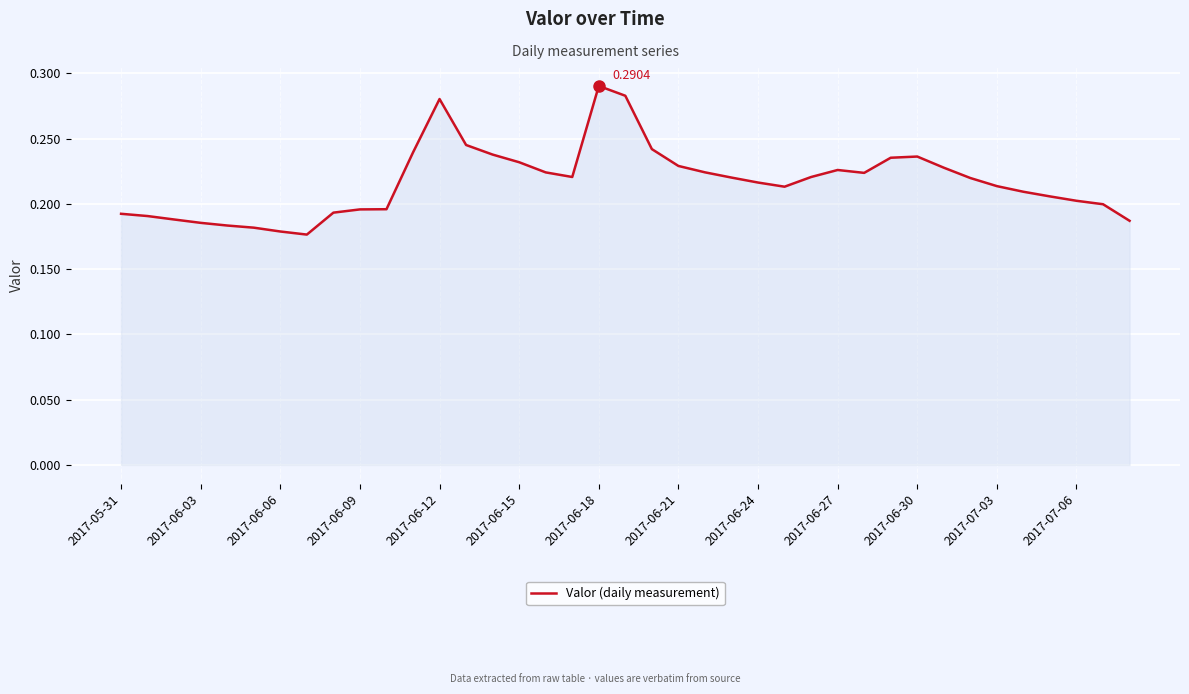

How many lines are shown in the chart?

1